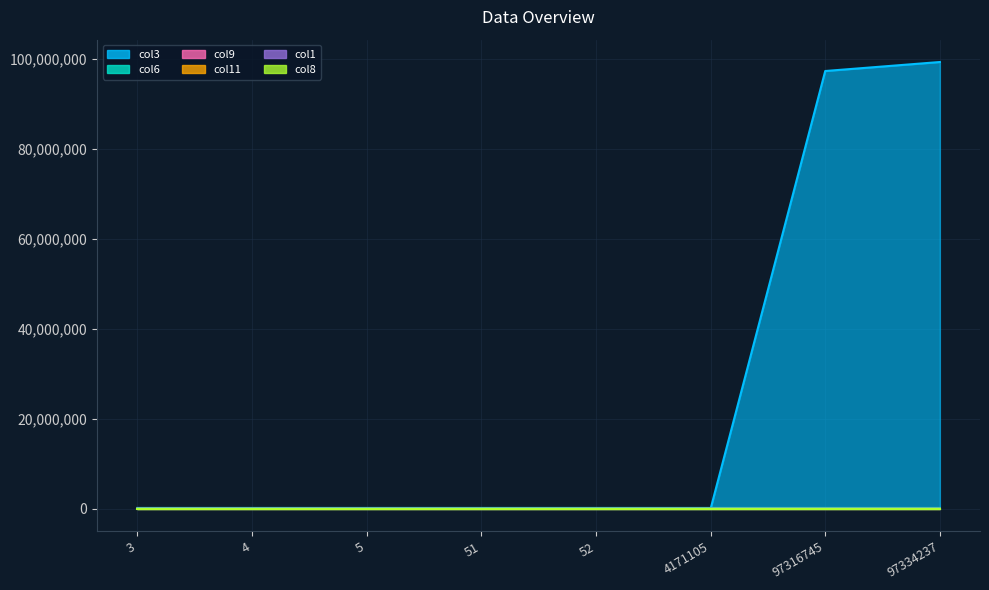

Which has a higher value, 52 or 51?

51